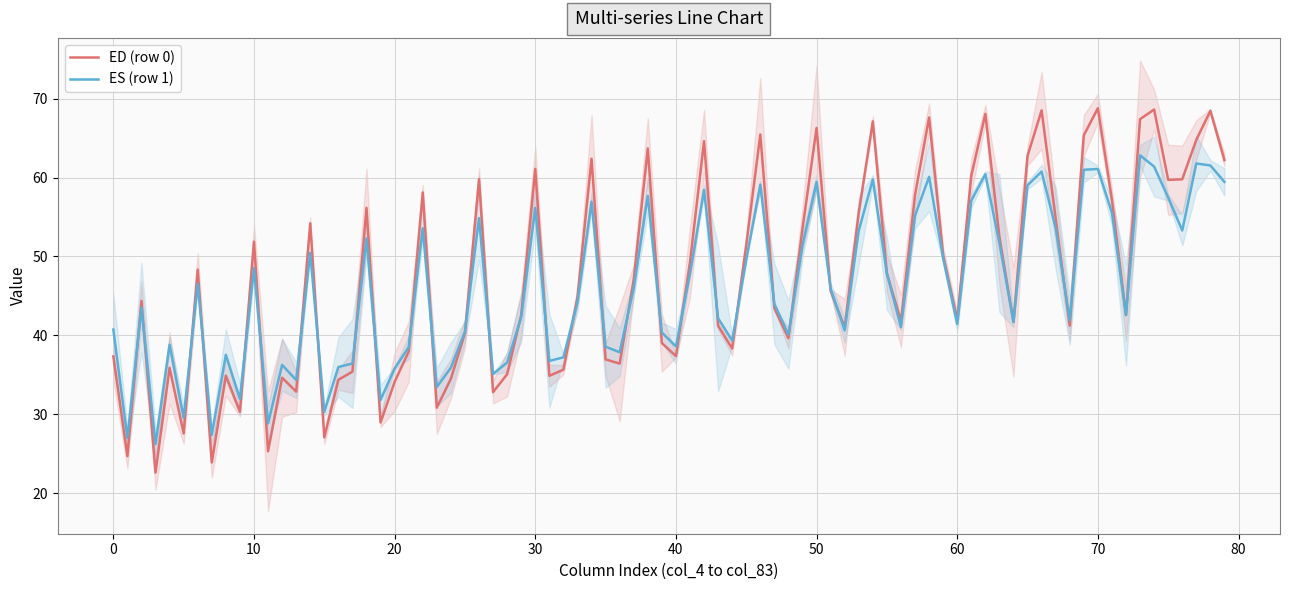

What is the value of the col_6 point at the 2nd from the left?

43.5